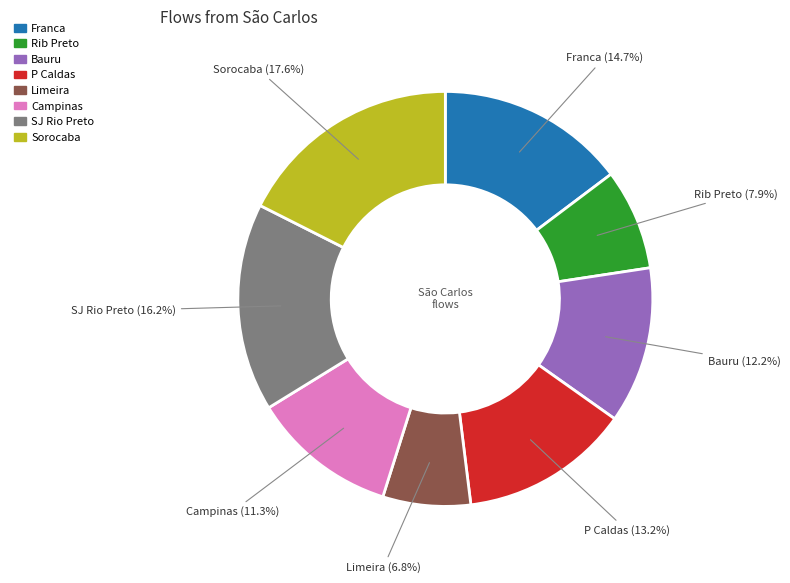

To the nearest percent, what percentage of the pie is Campinas?

11%